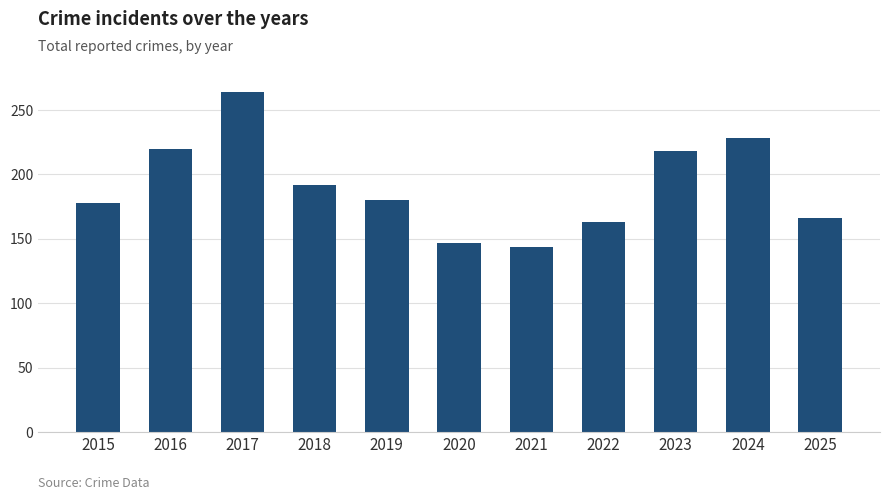

Which has a higher value, 2015 or 2023?

2023